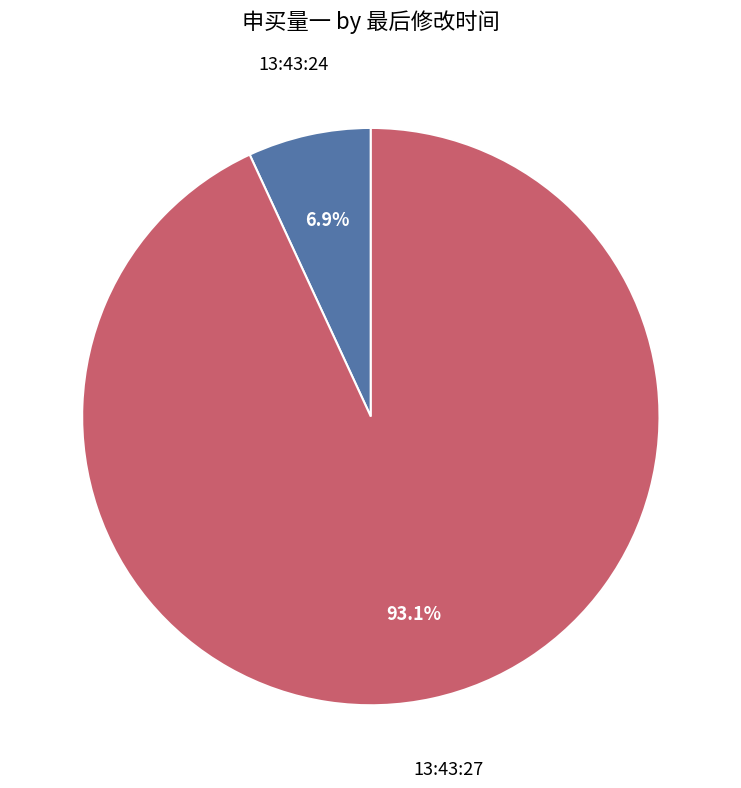

Count the number of slices in the pie.

2